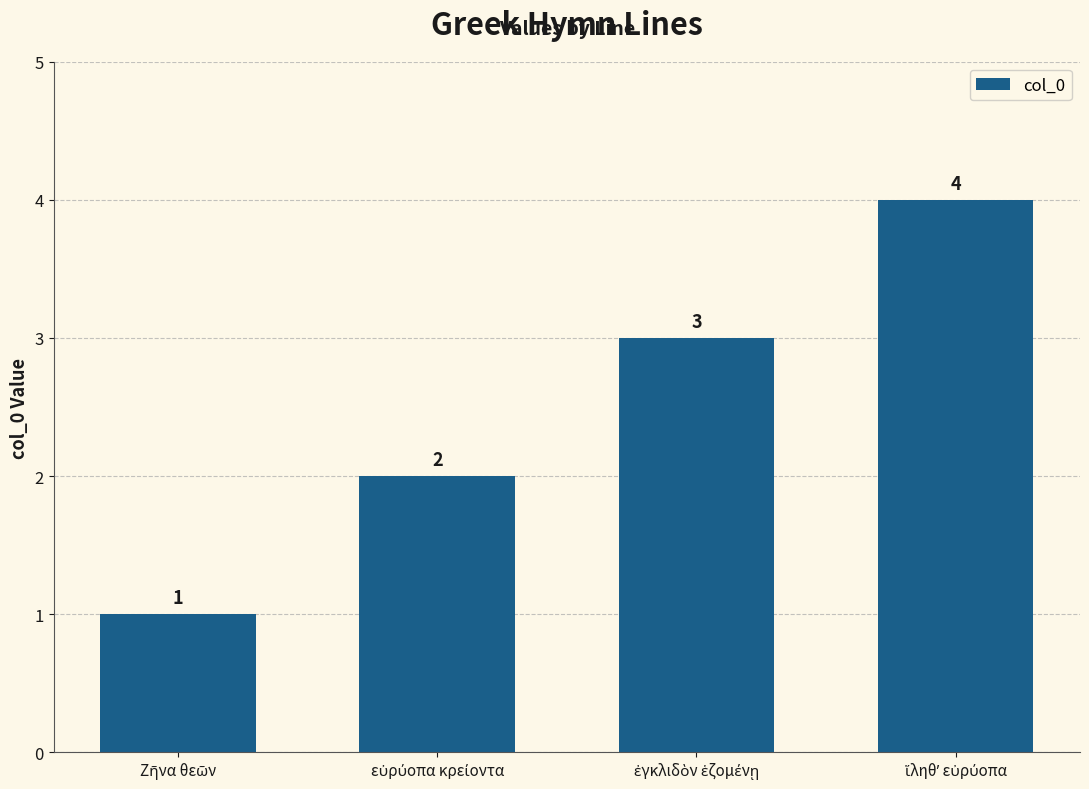

What is the sum of all values?

10